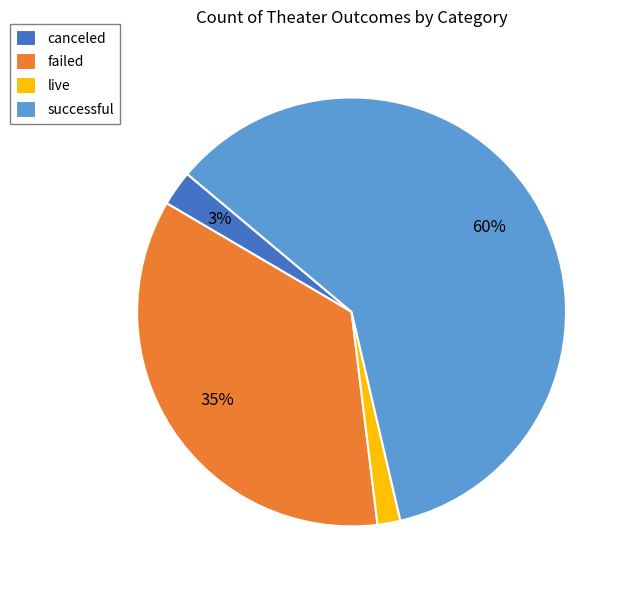

Which has a higher value, canceled or live?

canceled